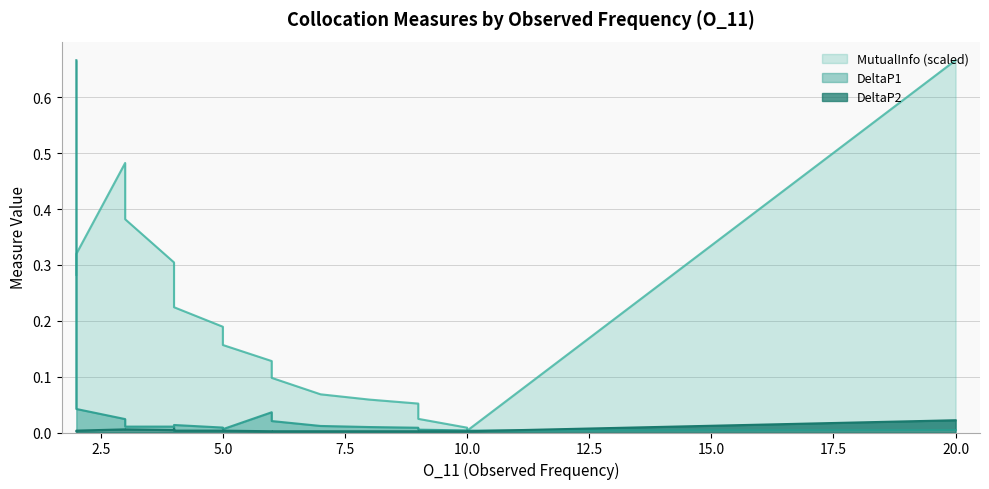

At how many categories does at least one series exceed 0?

20